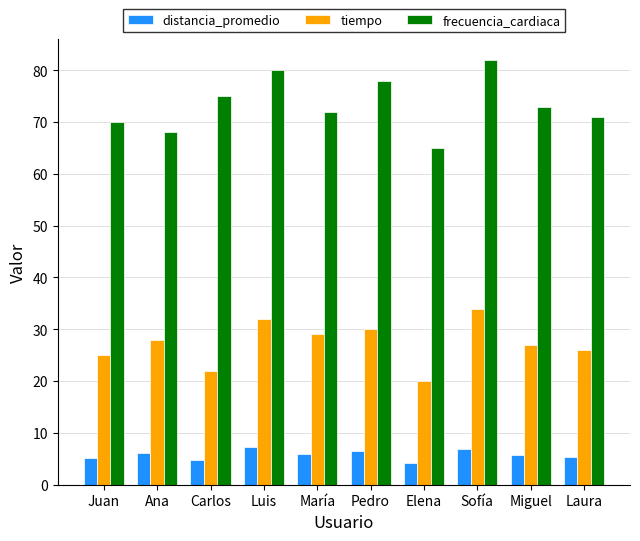

What position from the right is Pedro?

5